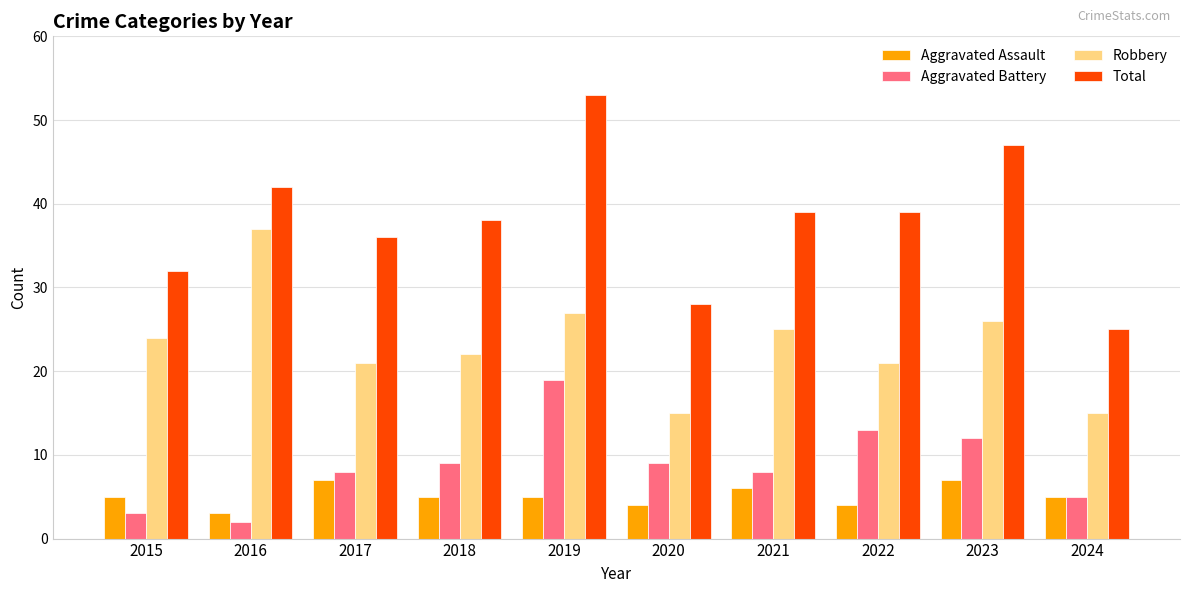

What is the spread (max minus min) of values at 2016?

40